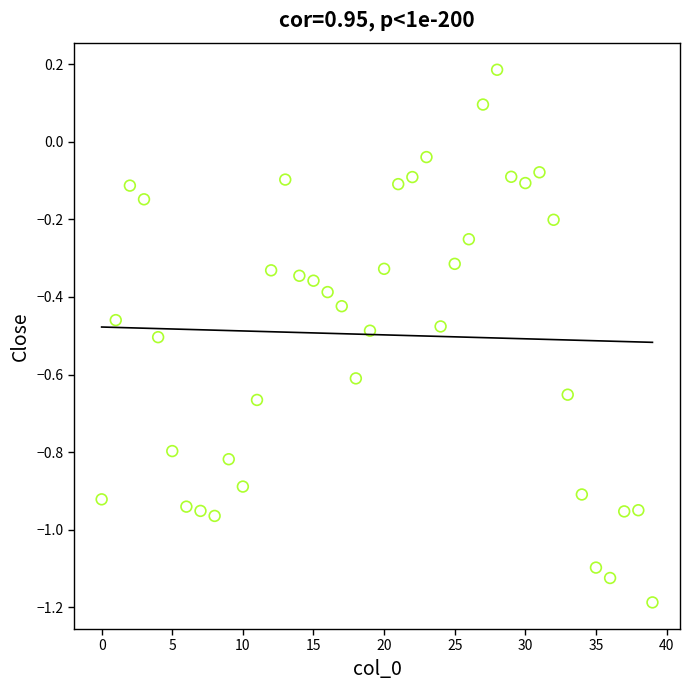

What is the range of Y values (max minus min)?

1.4